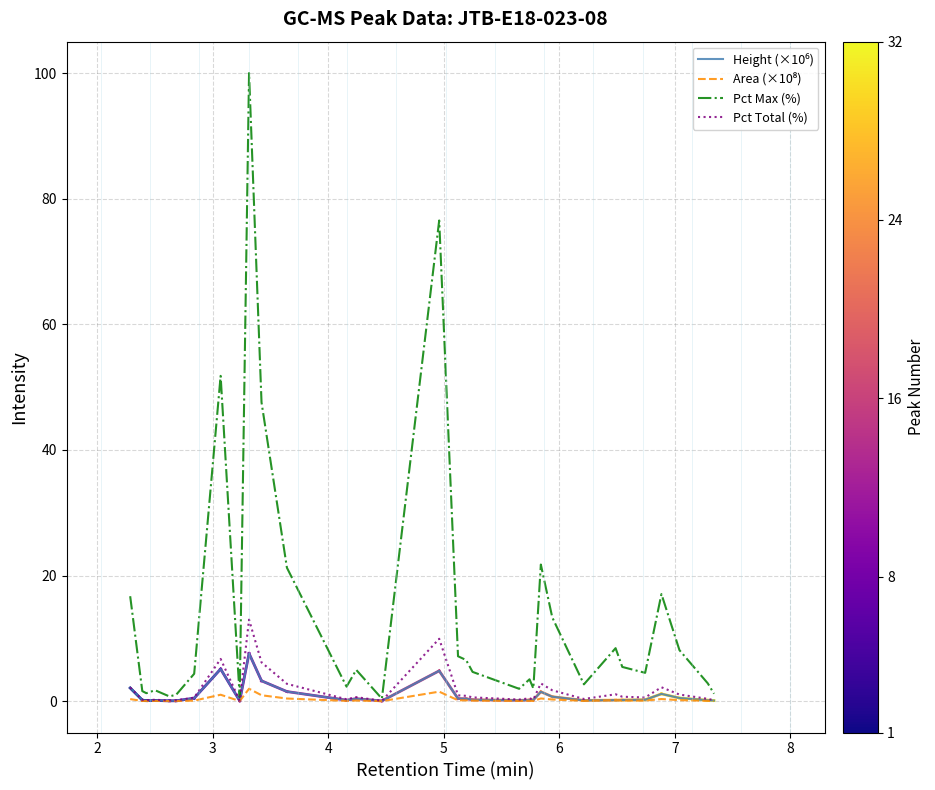

Which series has the widest spread of values?

Pct Max (%)